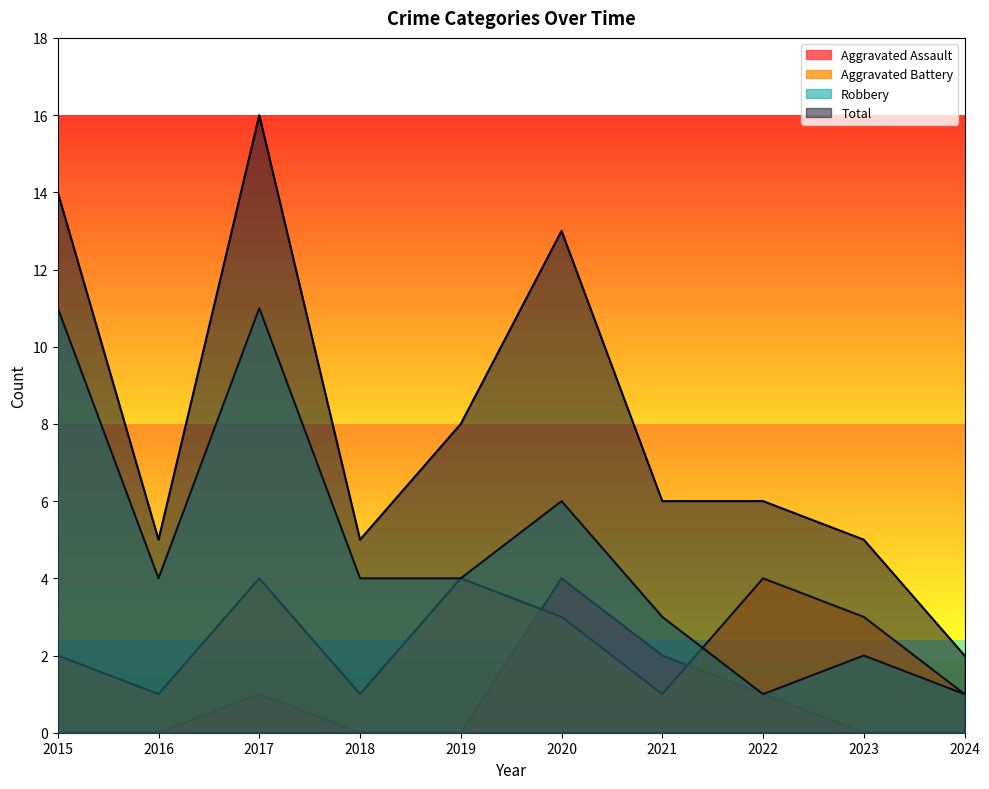

The Aggravated Assault series shows 0 at 2017. True or false?

False